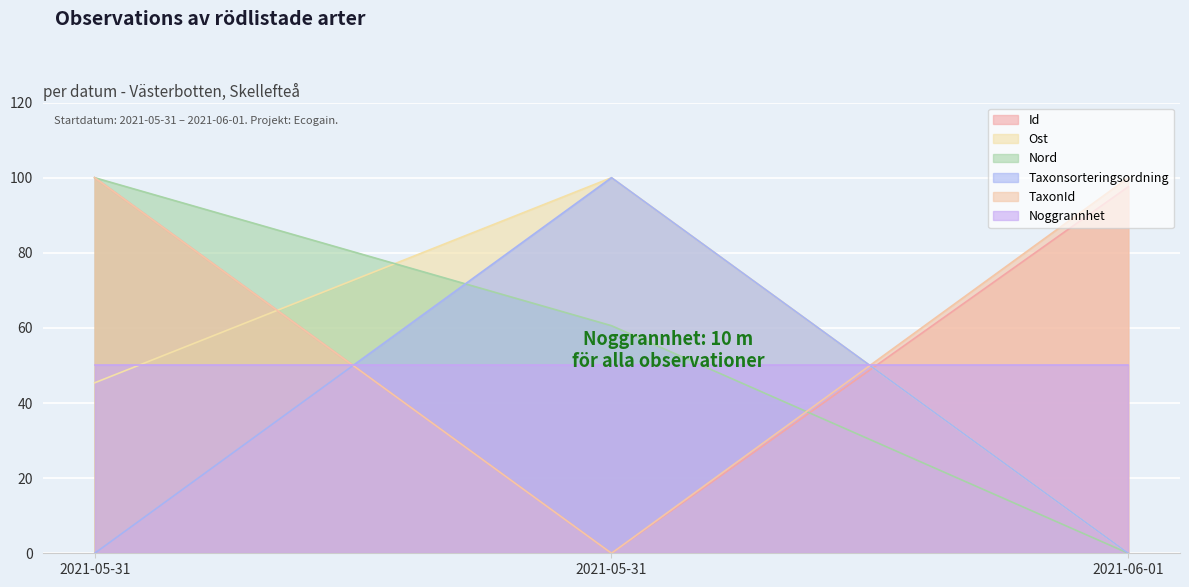

Between 2021-05-31 and 2021-06-01, which series saw the biggest shift?

Nord